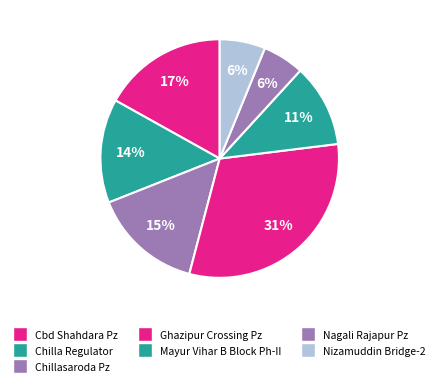

Between Nagali Rajapur Pz and Mayur Vihar B Block Ph-II, which is larger?

Mayur Vihar B Block Ph-II